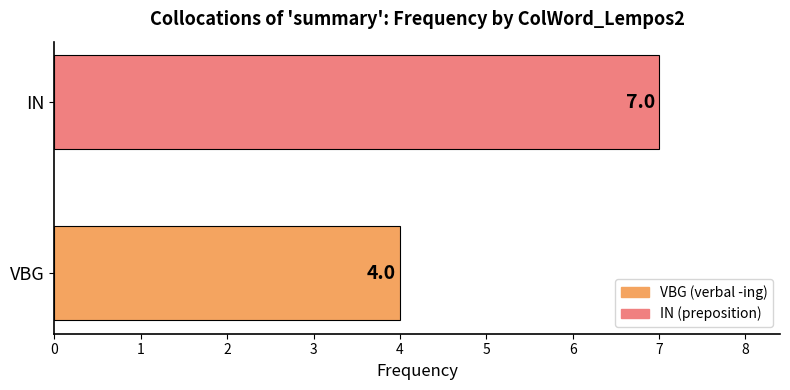

What is the difference between the maximum and minimum values?

3